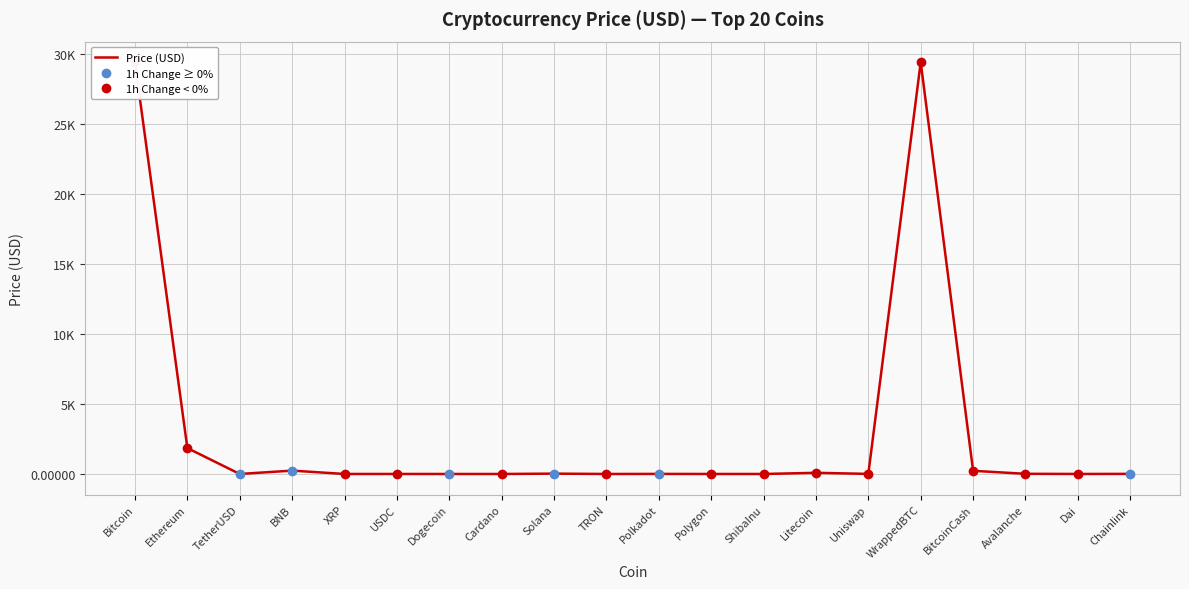

How many lines are shown in the chart?

3